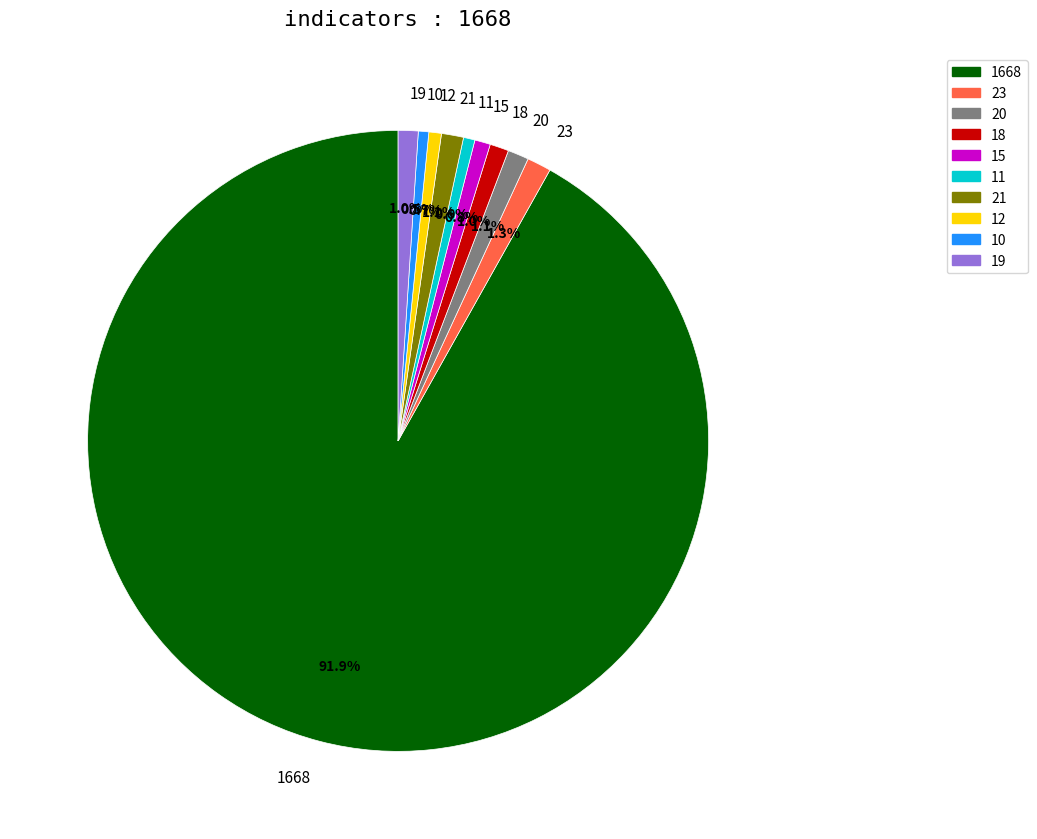

Approximately how many times larger is the value at 23 compared to 20?

1.2